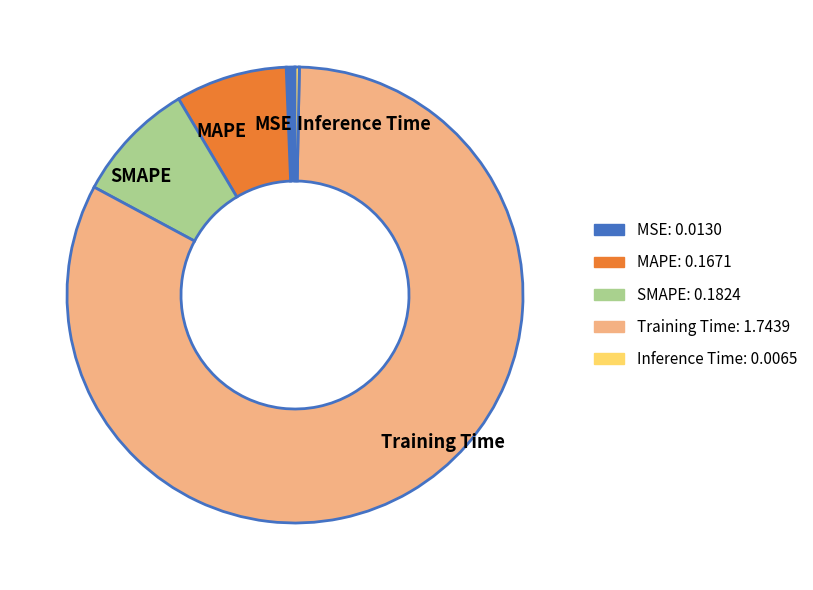

How many slices are in this pie chart?

5